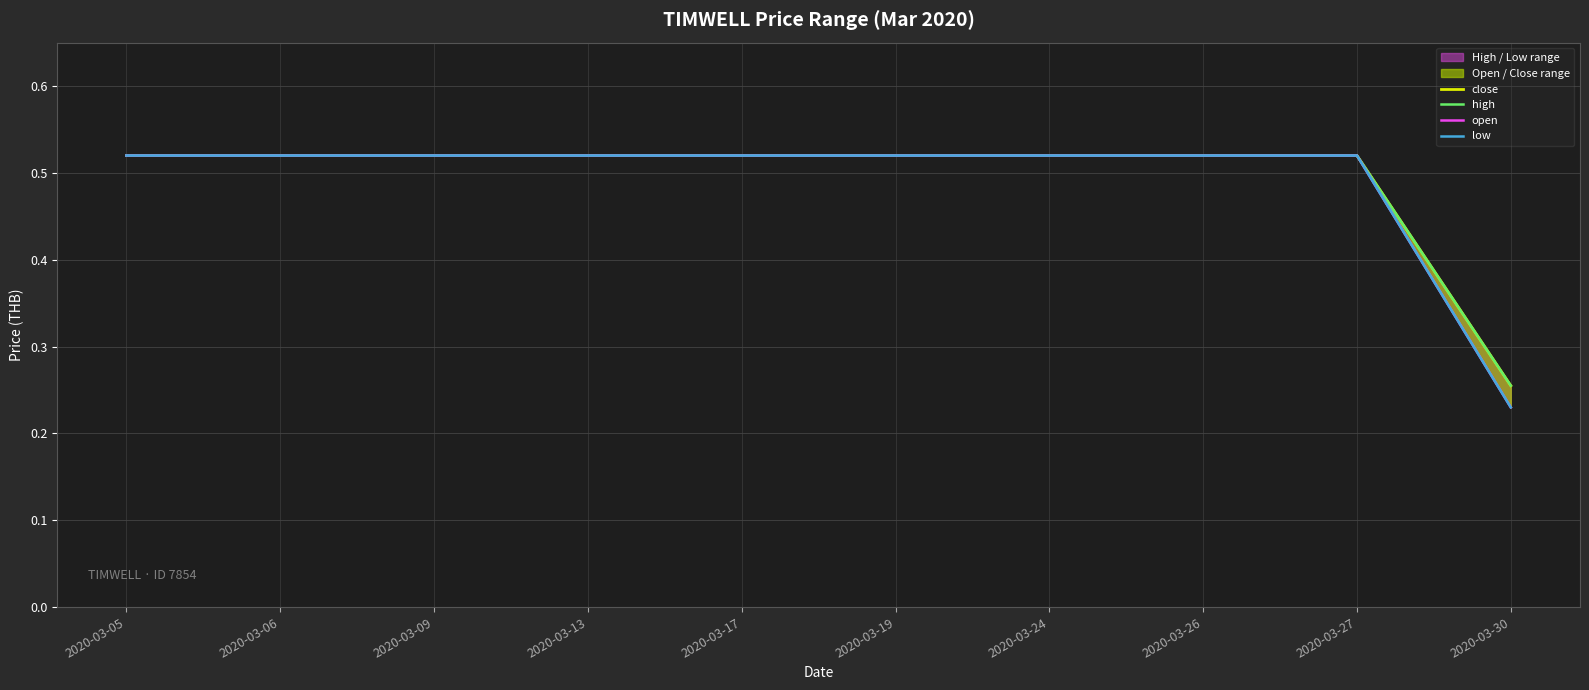

Which label corresponds to the smallest value in the chart?

2020-03-30